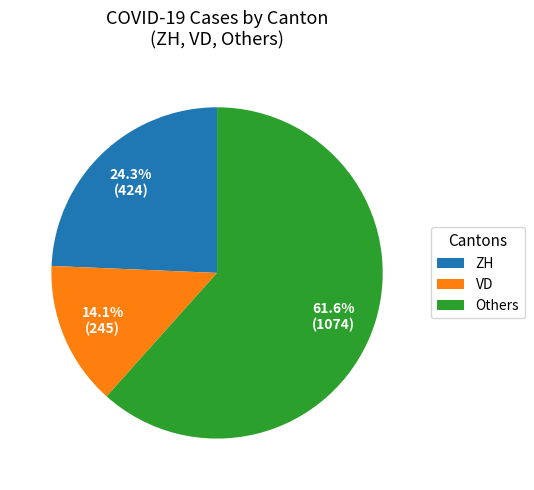

Rank the categories by value from lowest to highest.

VD, ZH, Others